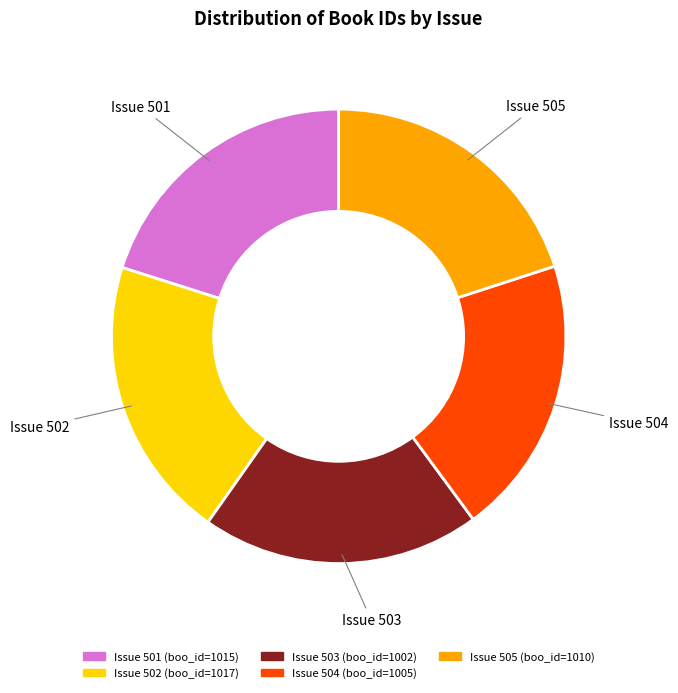

What is the ratio of the value at Issue 504 to the value at Issue 503?

1.0